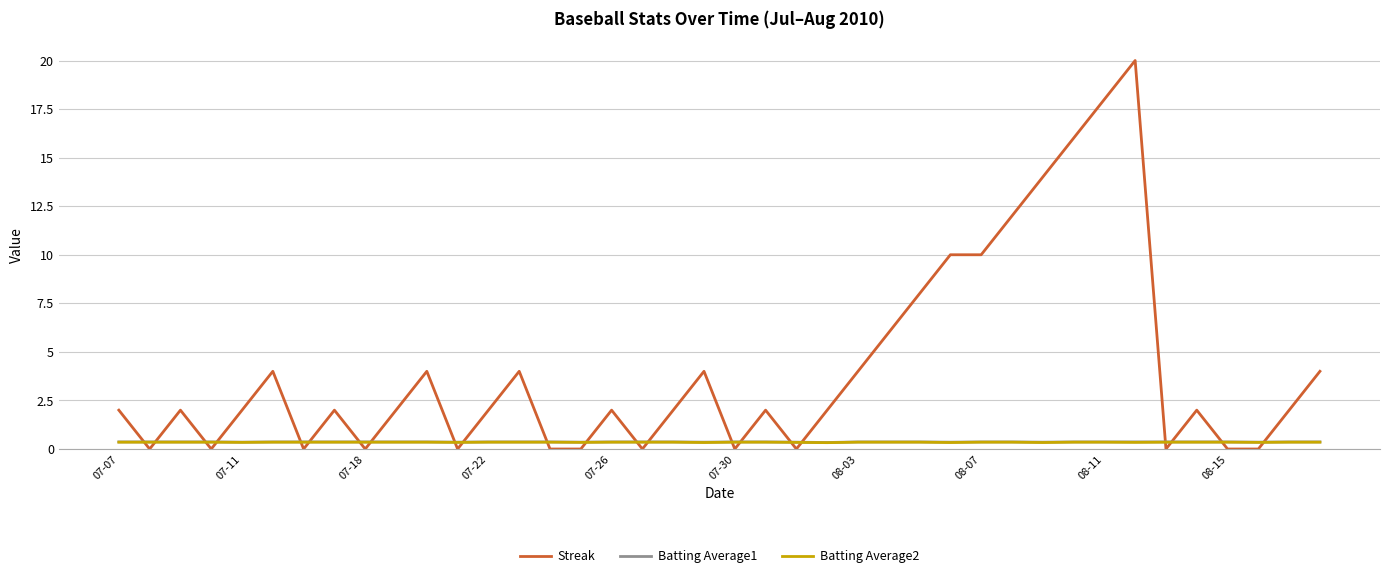

Which series has the widest spread of values?

Streak